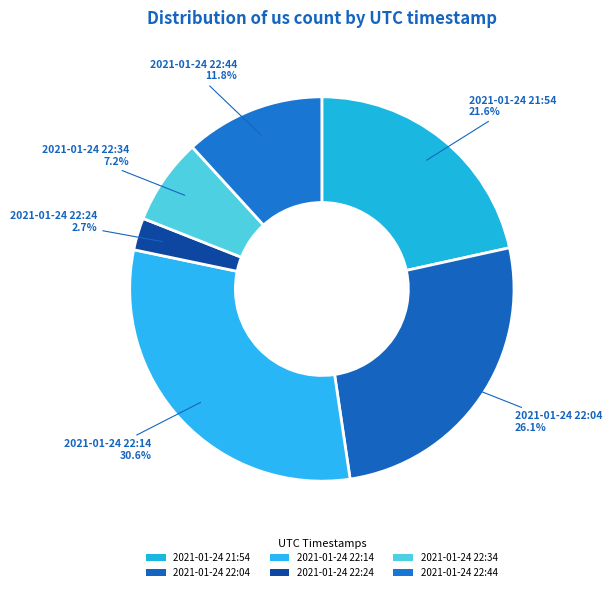

To the nearest percent, what portion does 2021-01-24 22:44 represent?

12%